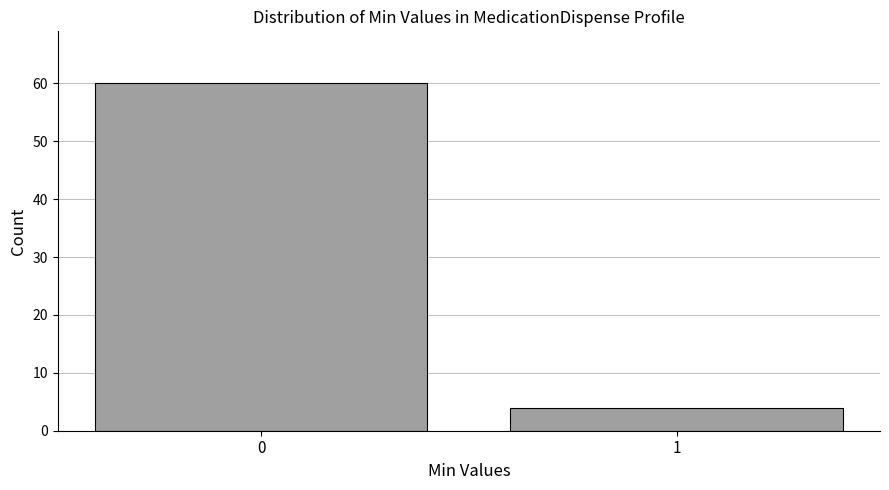

Reading right to left, what are all the values shown in this chart?

4	60